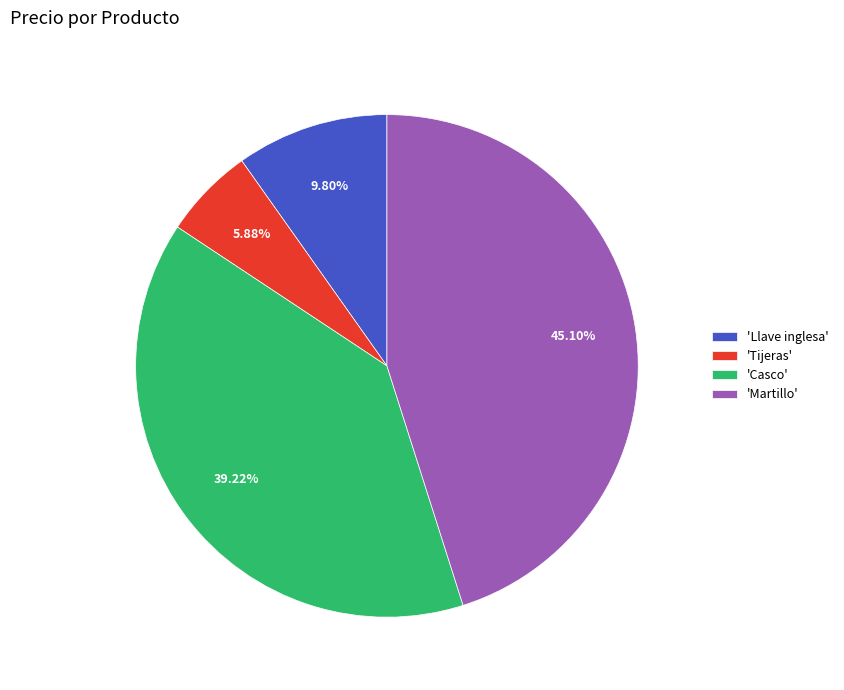

Is there a majority slice in this chart?

No